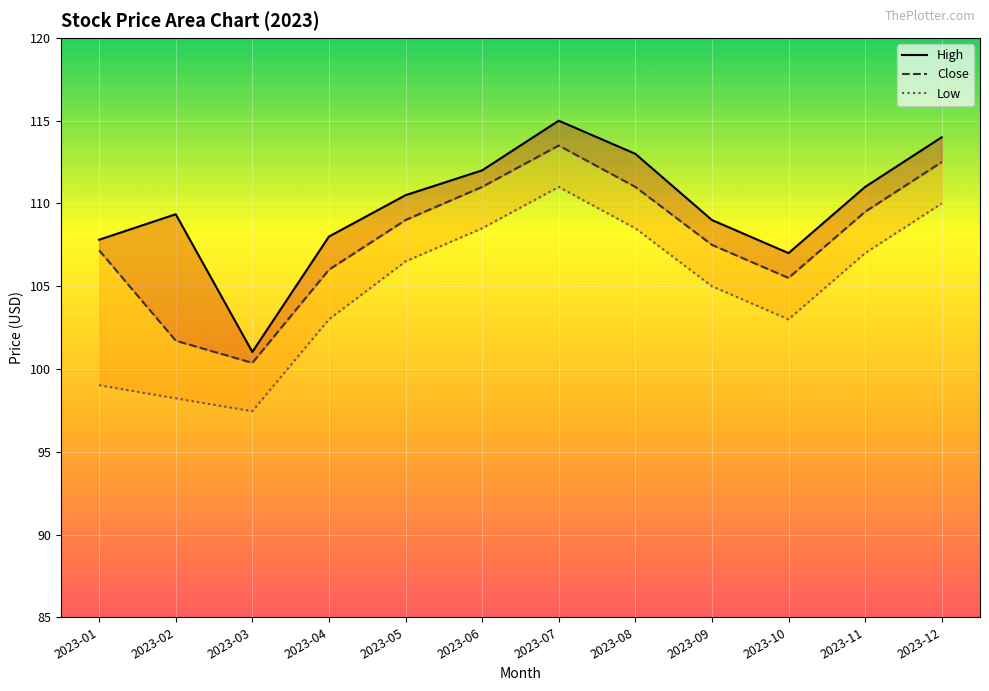

The High series shows 108.0 at 2023-04. True or false?

True